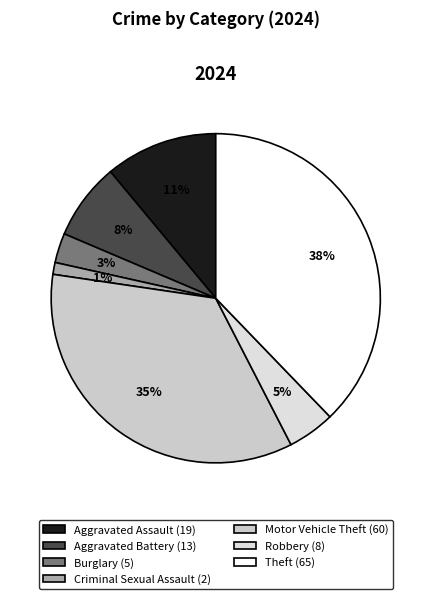

To the nearest percent, what is the average slice percentage?

14%